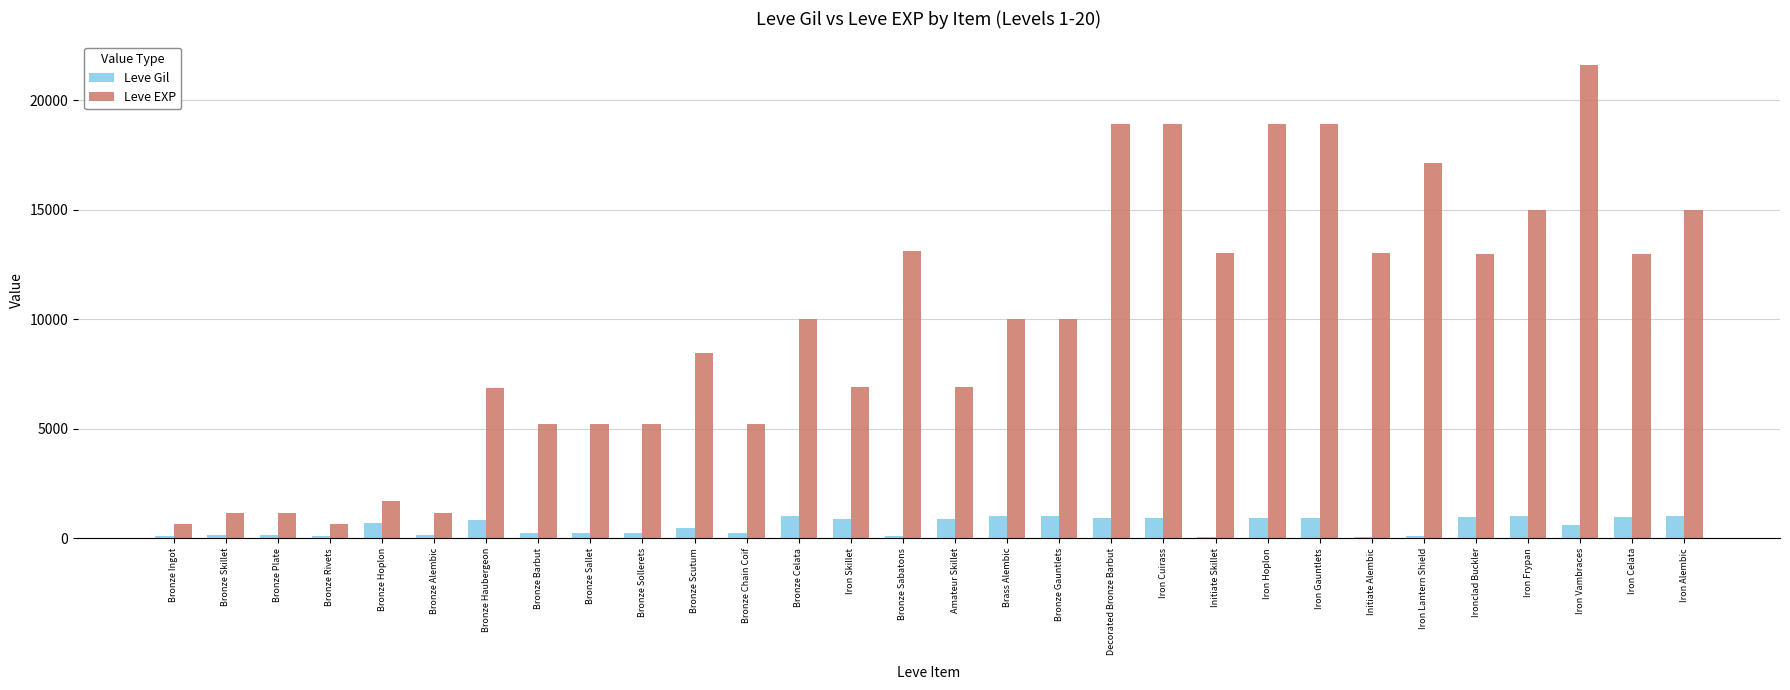

The value of Leve Gil at Iron Hoplon is 910. True or false?

True